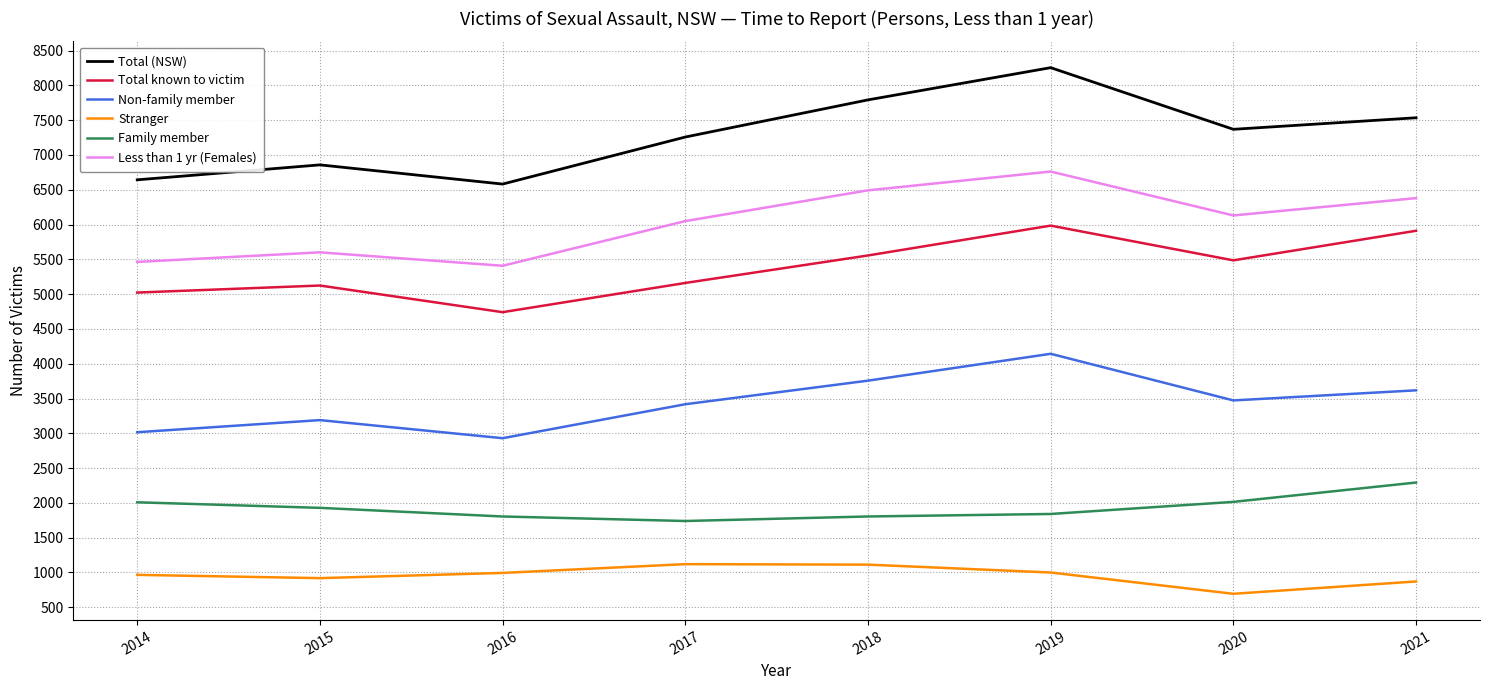

Read the Non-family member value at 2019.

4143